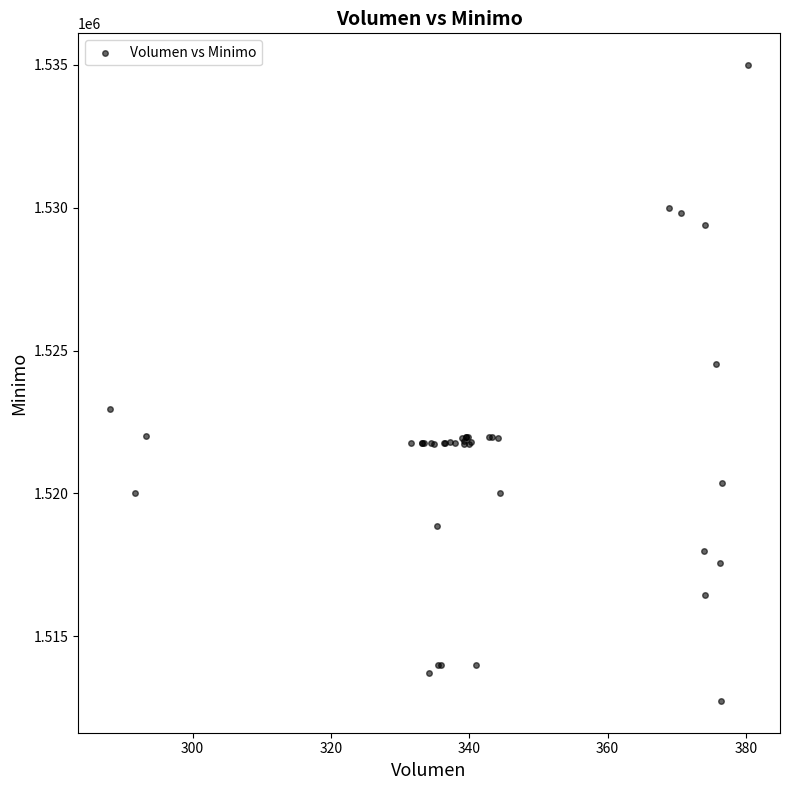

What Y value in the scatter plot is closest to 1523862?

1524513